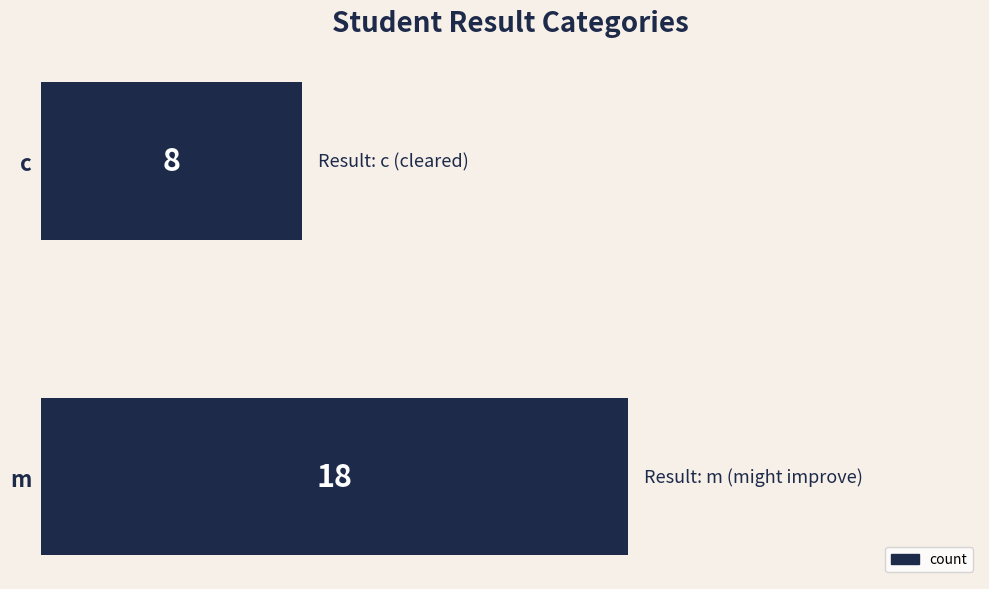

Which has a higher value, m or c?

m